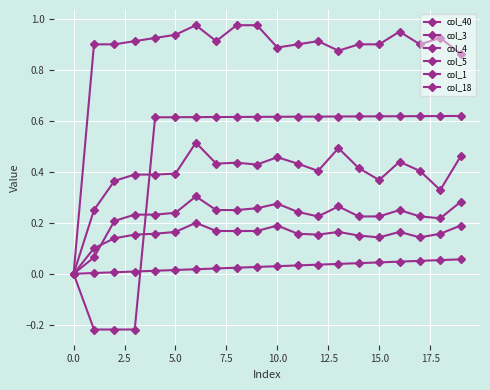

Is this an area chart (filled region under the line)?

No